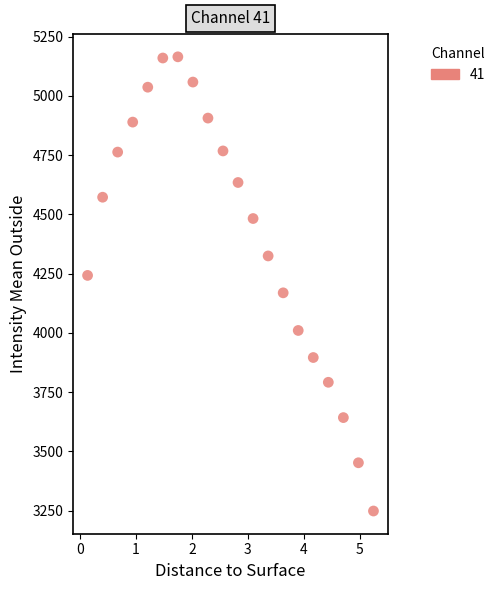

What is the range of X values (max minus min)?

5.1